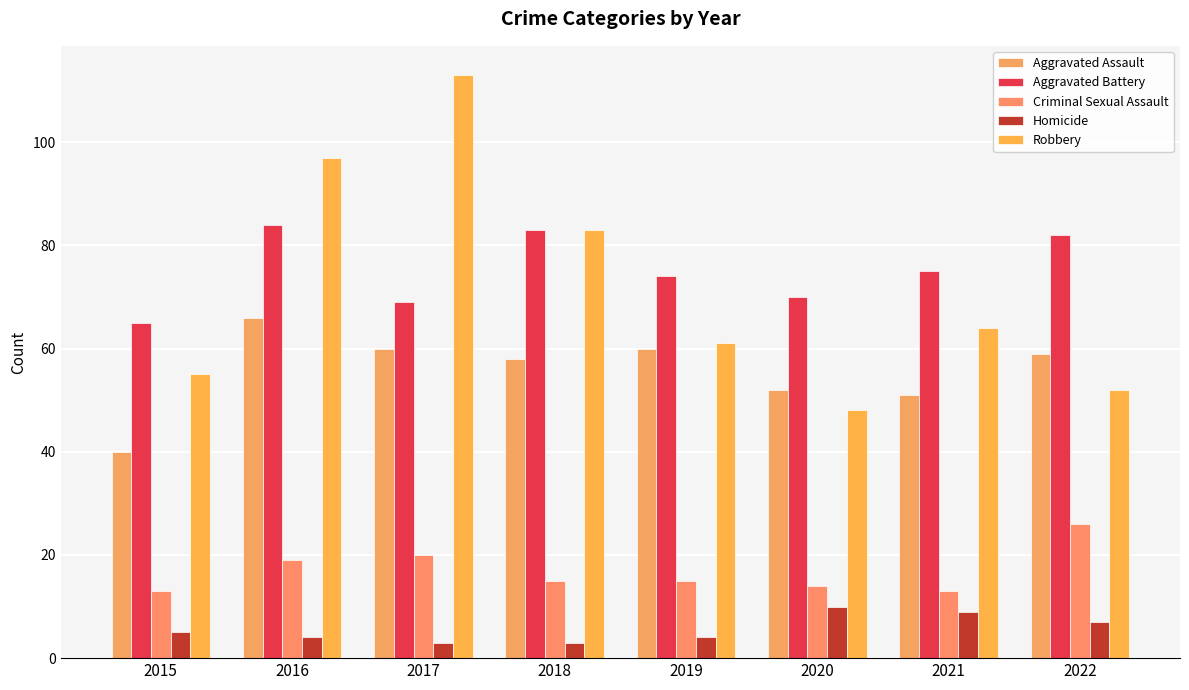

Which label corresponds to the smallest value in the chart?

2017